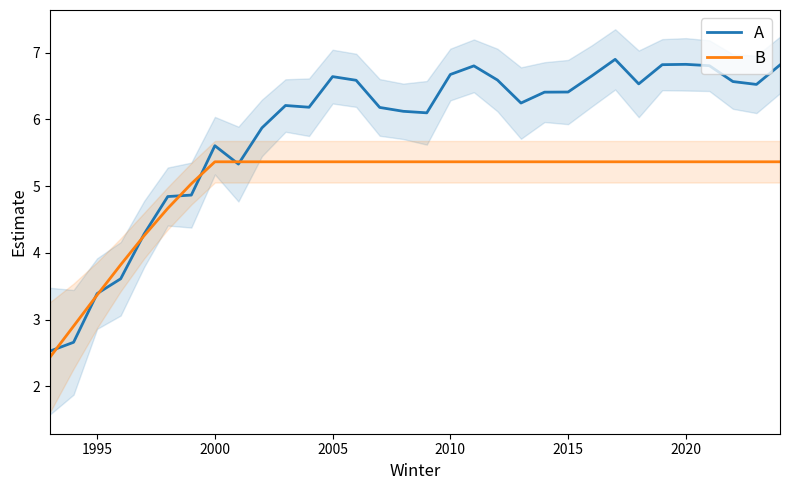

What is the value of the B point at the 28th from the left?

5.4